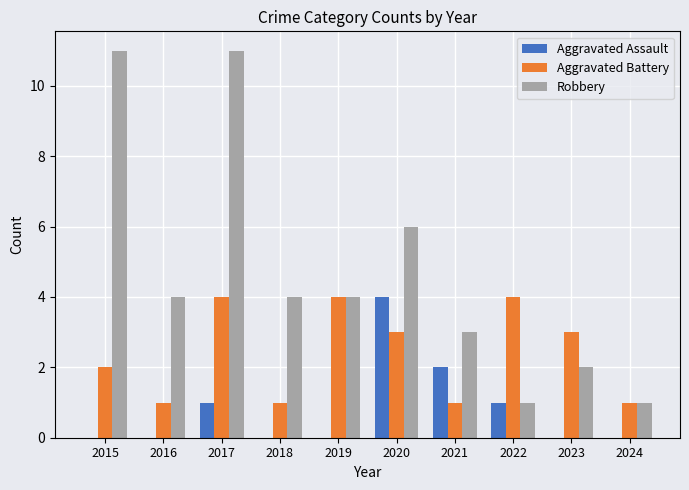

How many categories are shown in the chart?

10